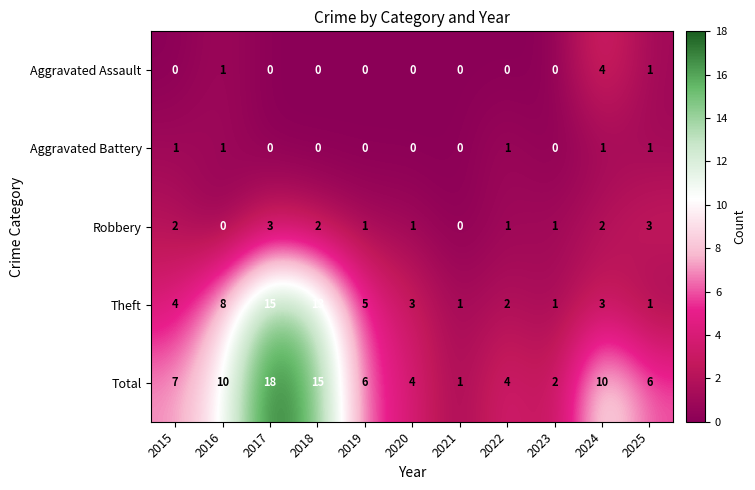

What is the sum of all Aggravated Battery values?

5